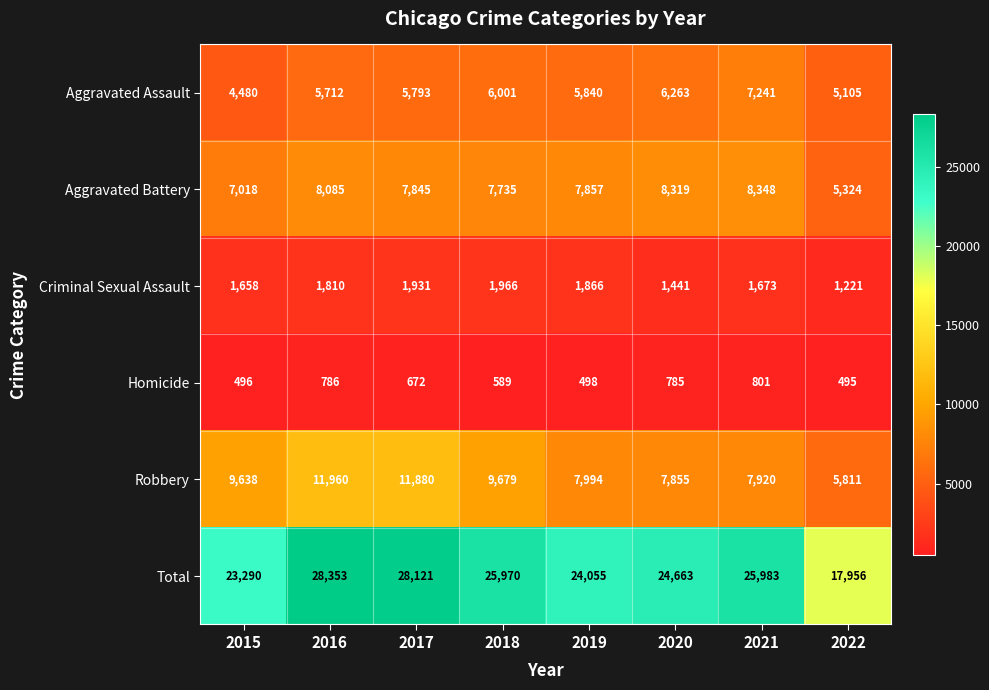

What is the minimum value shown in the chart?

495